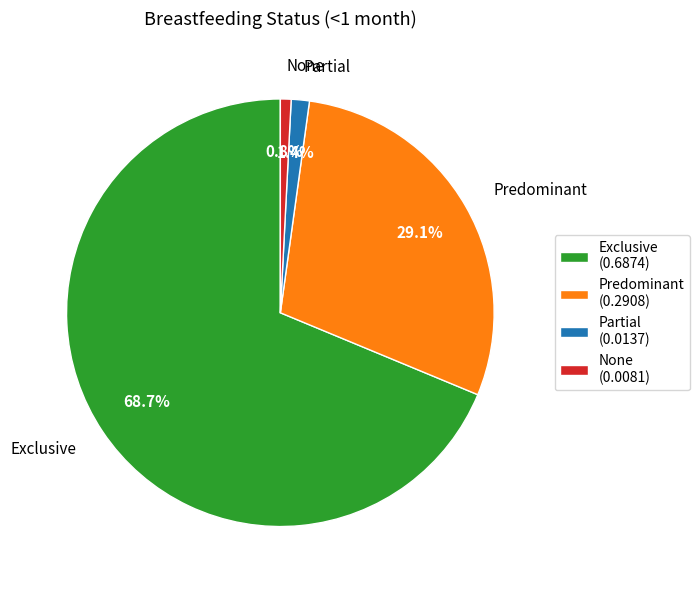

To the nearest percent, what is the difference between the largest and smallest slice percentages?

68%